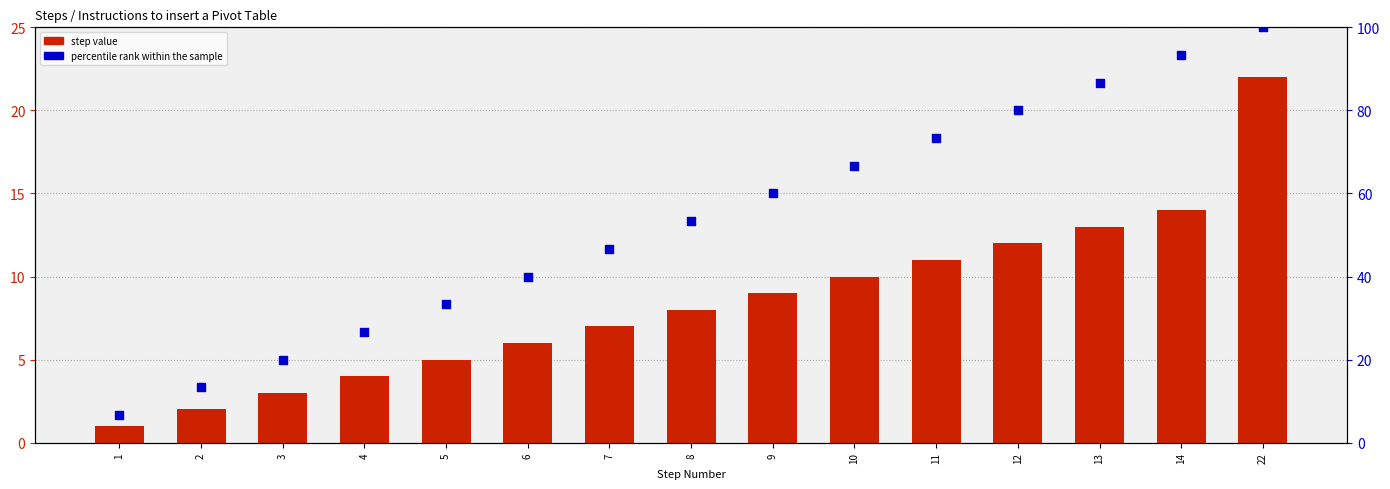

At which category is the sum across all series the highest?

22